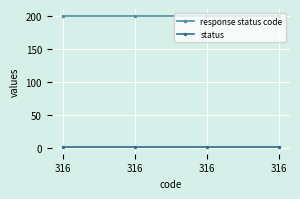

True or false: response status code and status intersect in this chart.

False